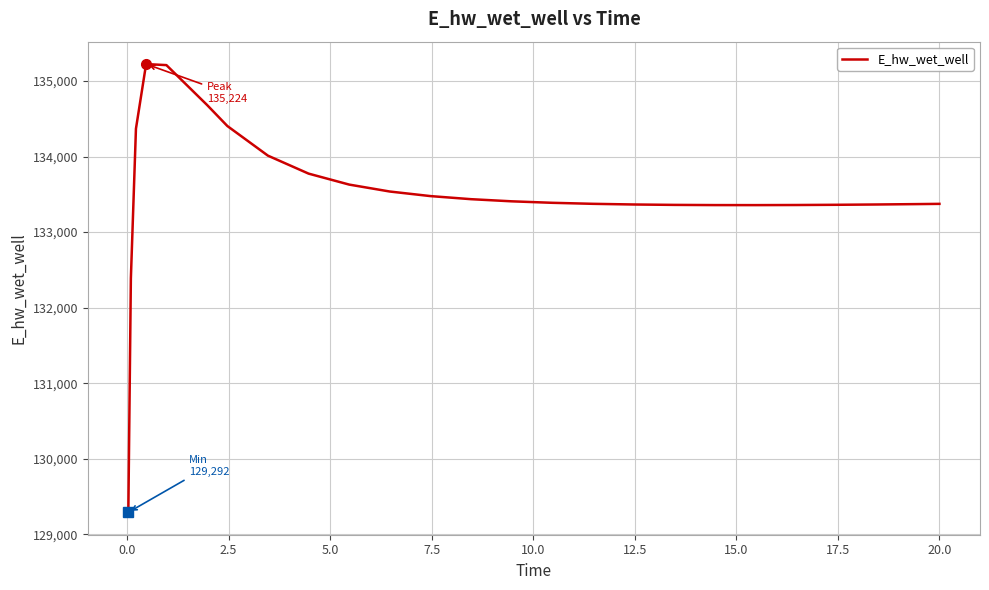

What is the average value?

133514.9